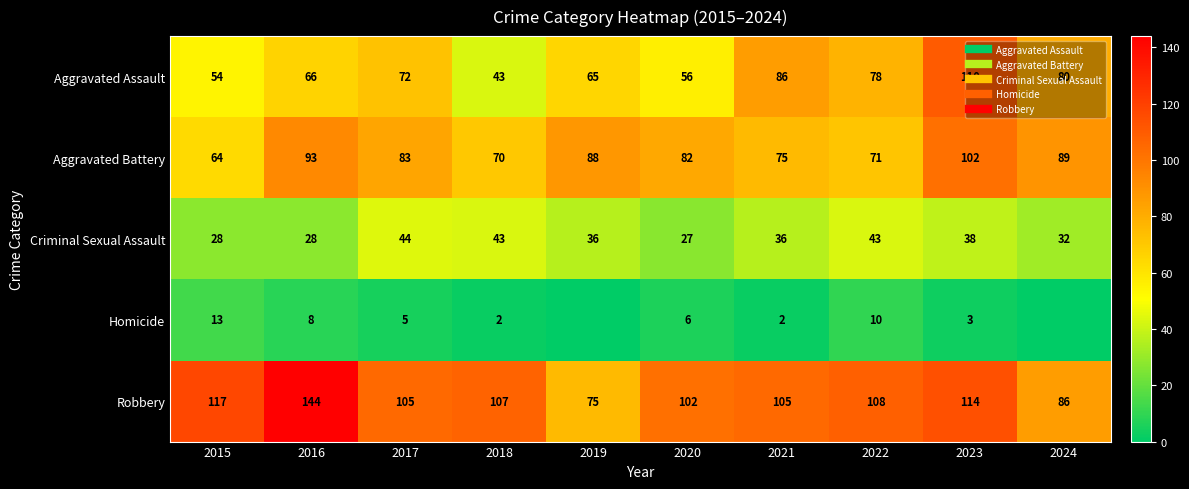

Where does the Robbery series first go above 107?

2015